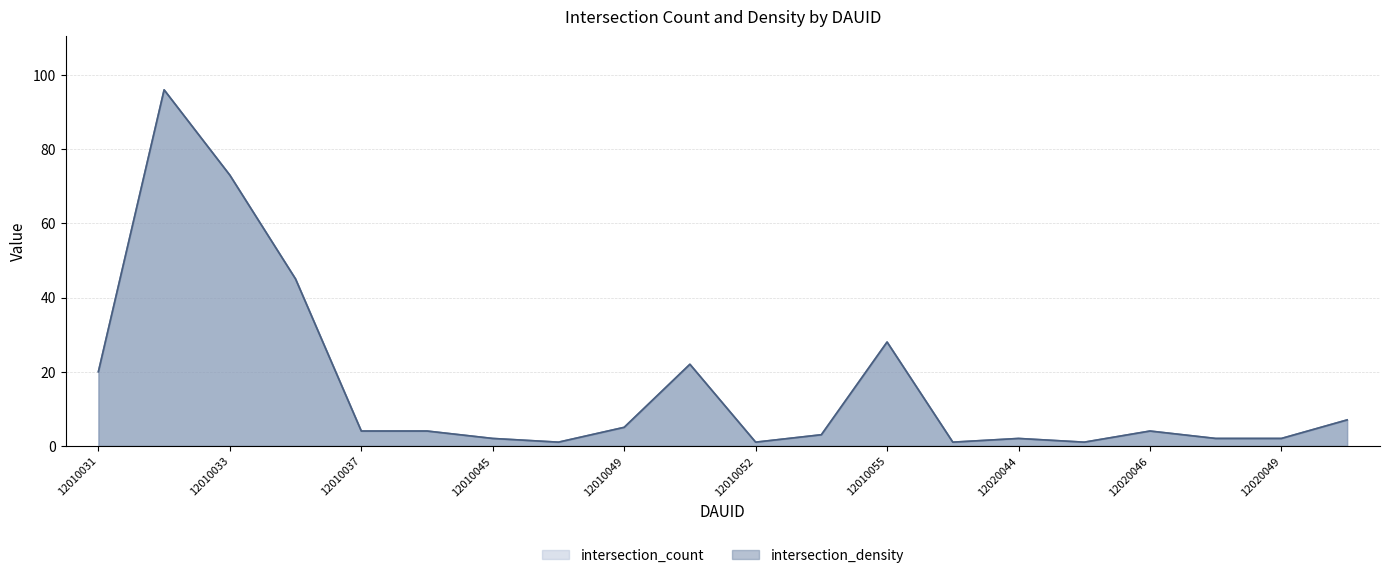

How many data points does each series have?

20